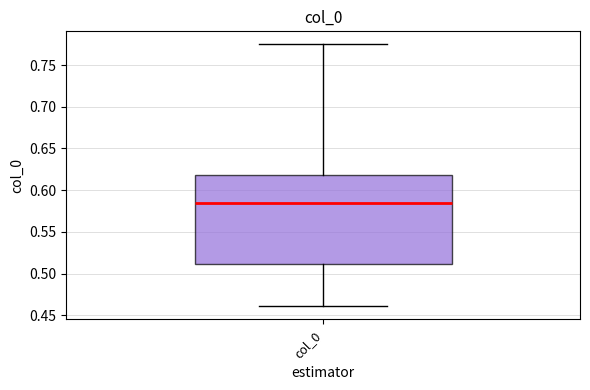

Read this box plot against the y-axis: the position of the median line, the range covered by the box, and the ends of both whiskers. The values are not printed on the chart, so give them approximately, as read against the axis.

median 0.585, box 0.510 to 0.620, whiskers 0.460 to 0.775